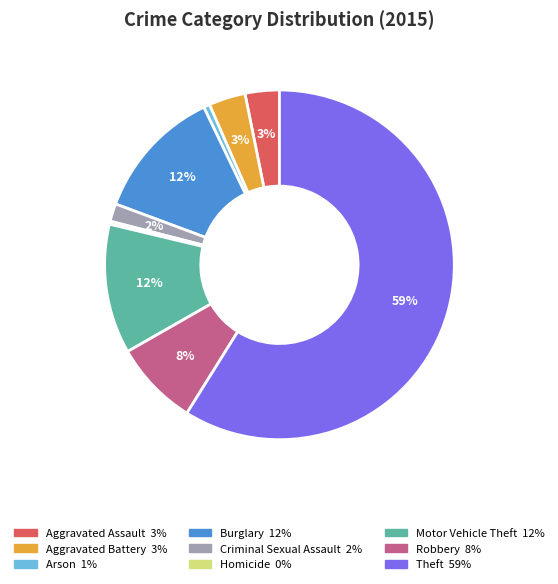

Which has a higher value, Theft or Arson?

Theft